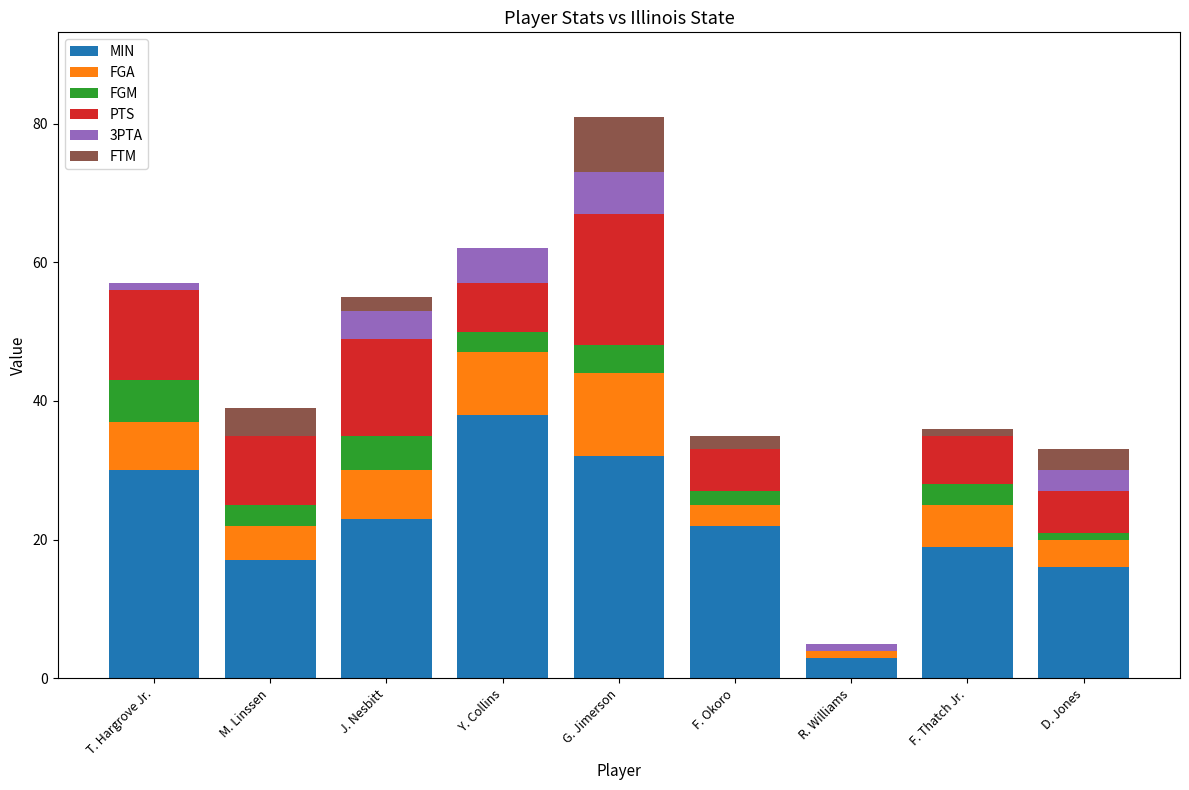

At which label is MIN closest to 20?

F. Thatch Jr.